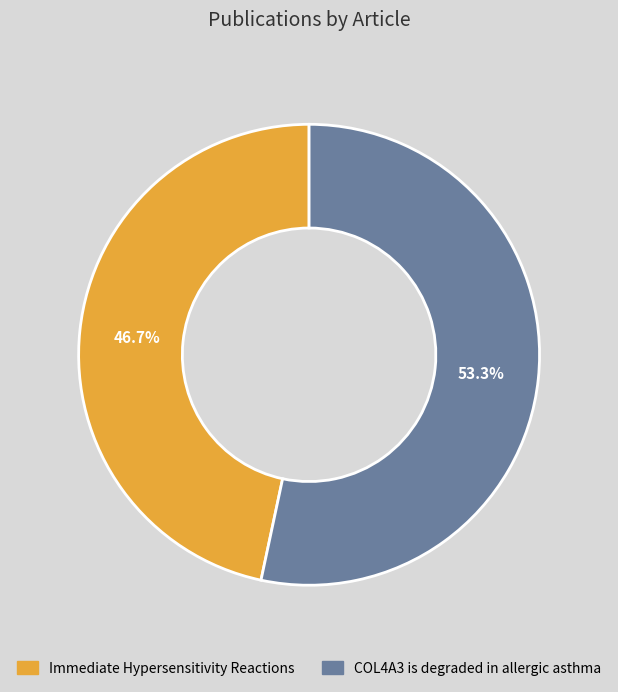

What is the smallest slice in the pie chart?

Immediate Hypersensitivity Reactions